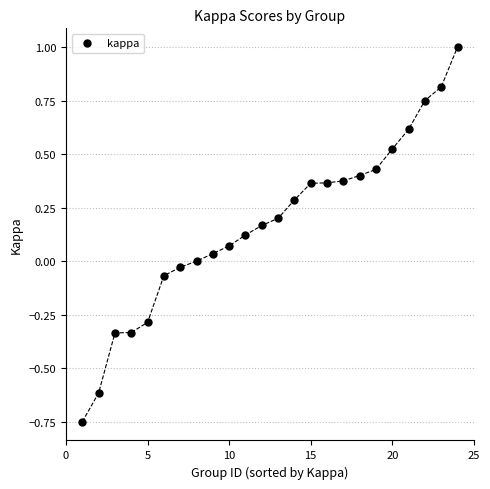

What is the range of X values (max minus min)?

23.0